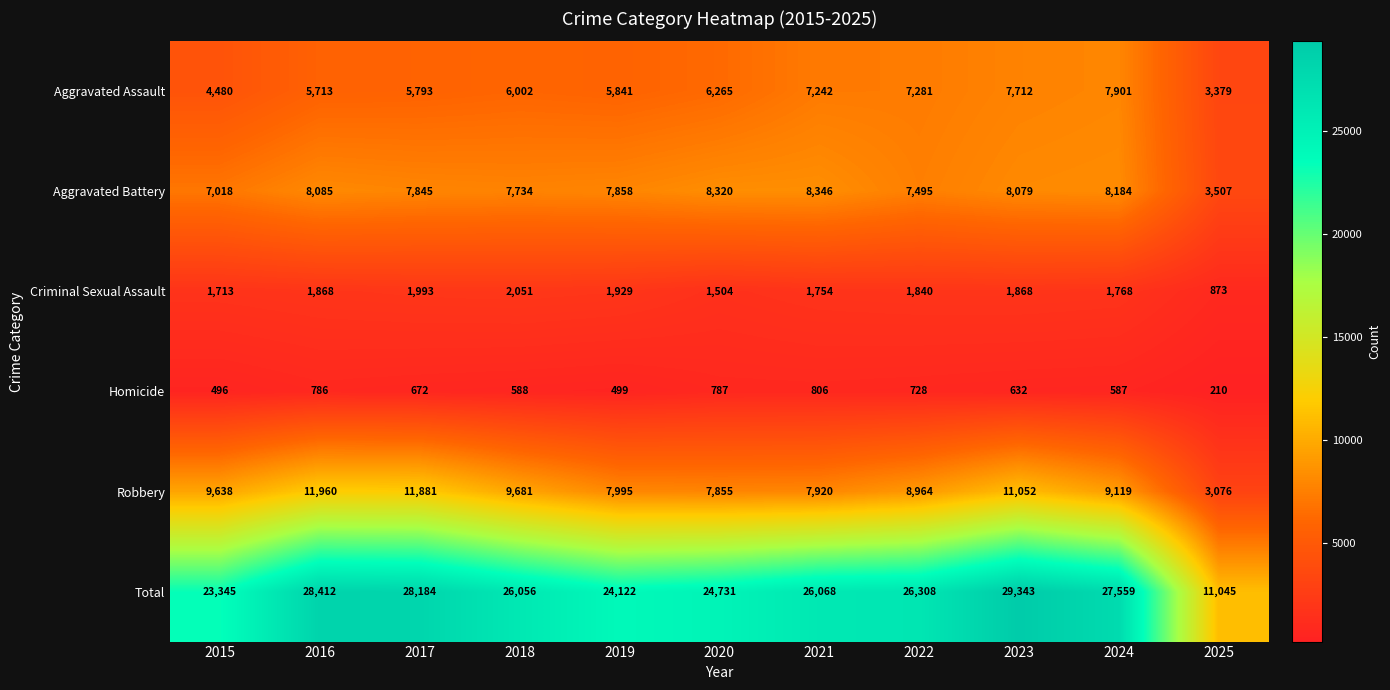

How many data points in Aggravated Assault are less than 6002?

5